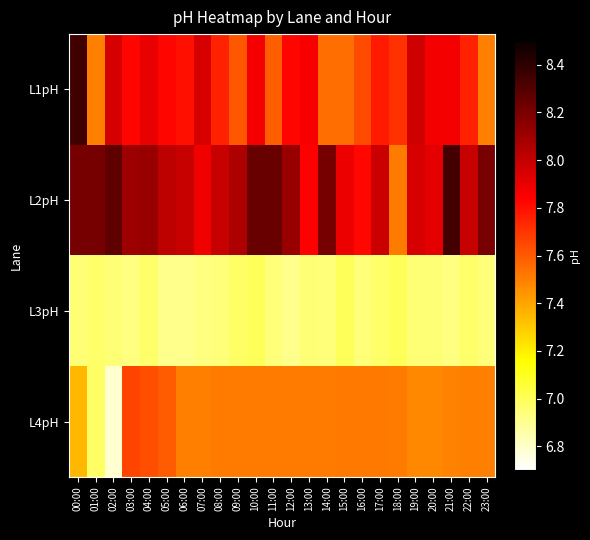

Which has a higher value, 11:00 or 06:00?

06:00